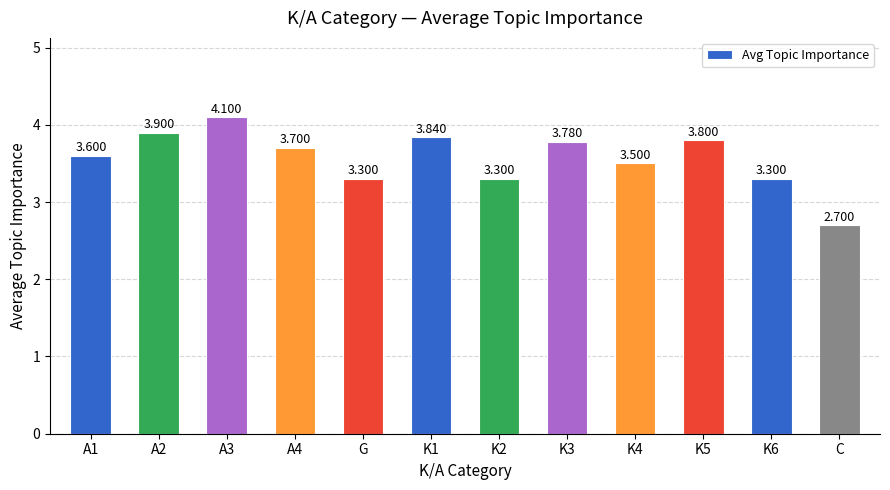

True or false: the data shows 5.6 at K6.

False